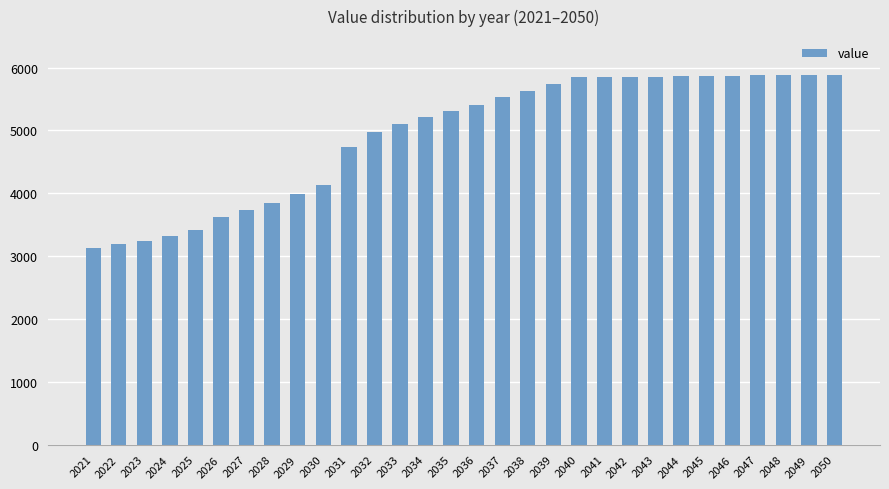

What is the value of the 24th bar from the left?

5861